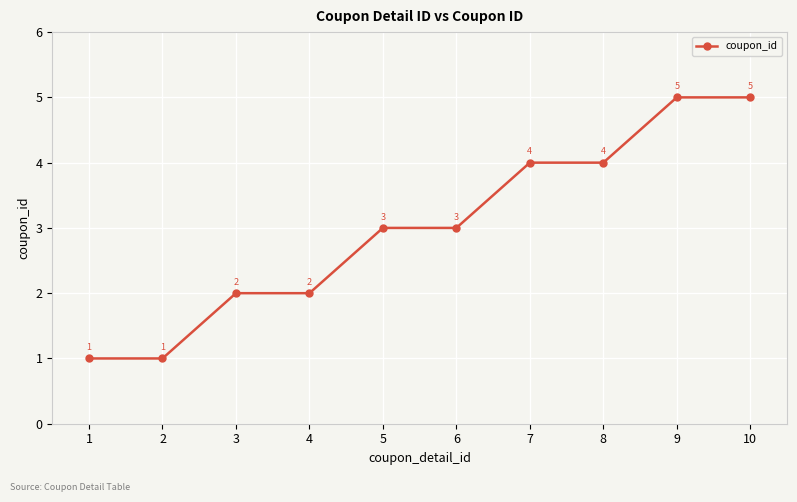

What is the approximate value at 8?

4